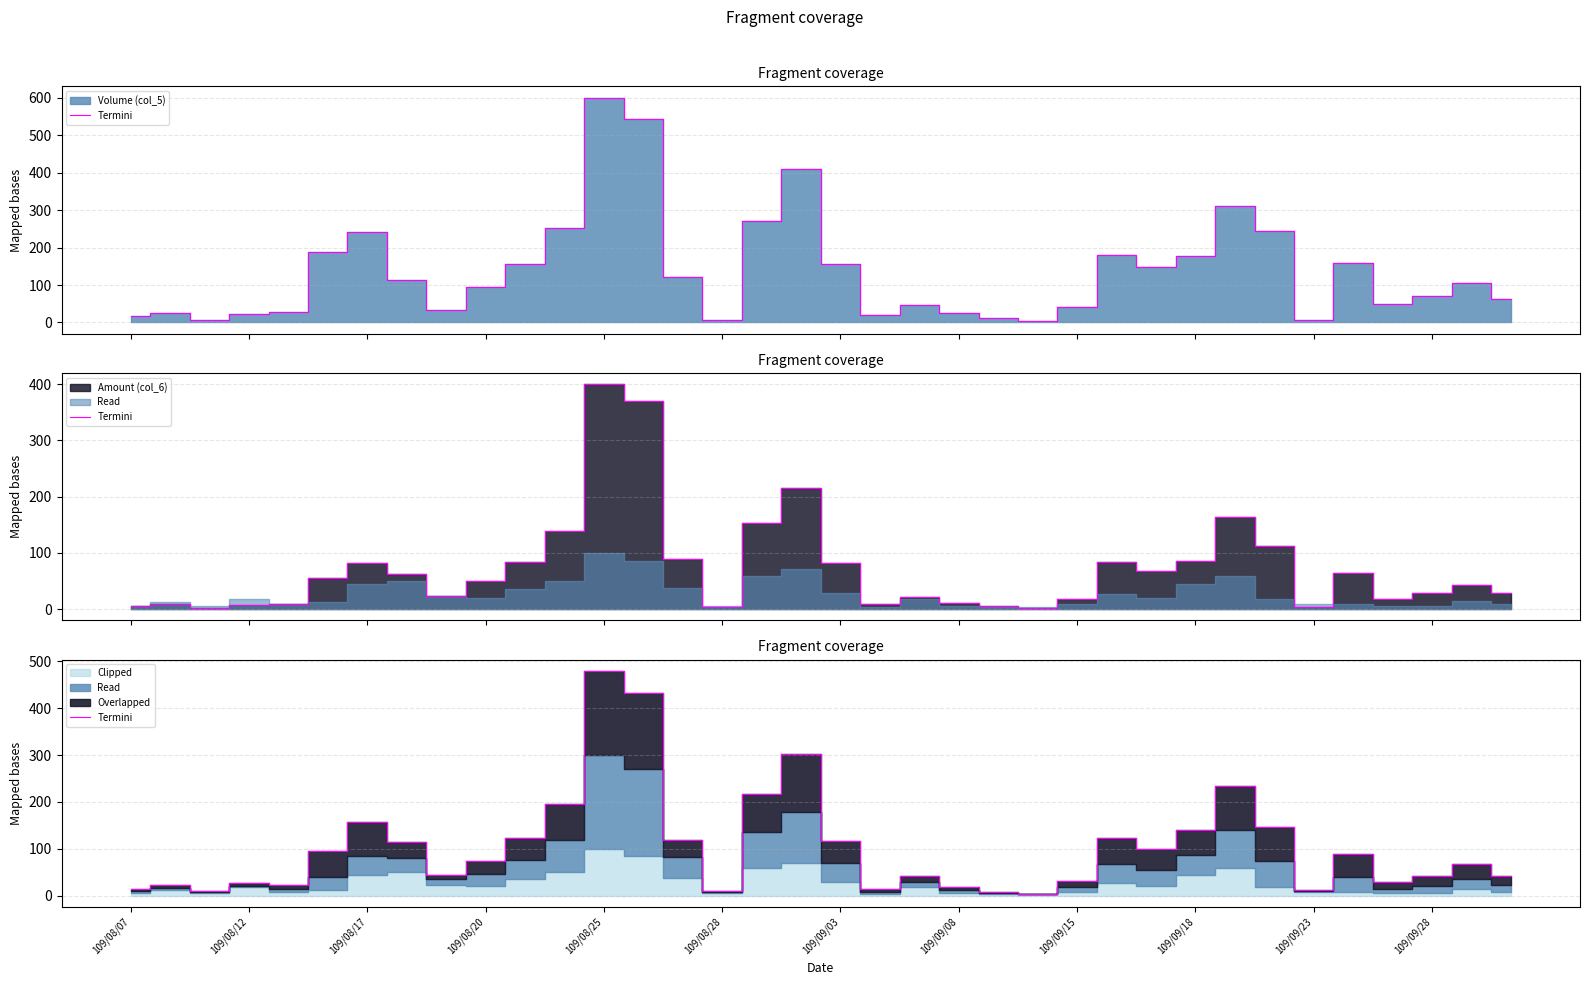

Is it true that the value at 26 is 99.1?

True